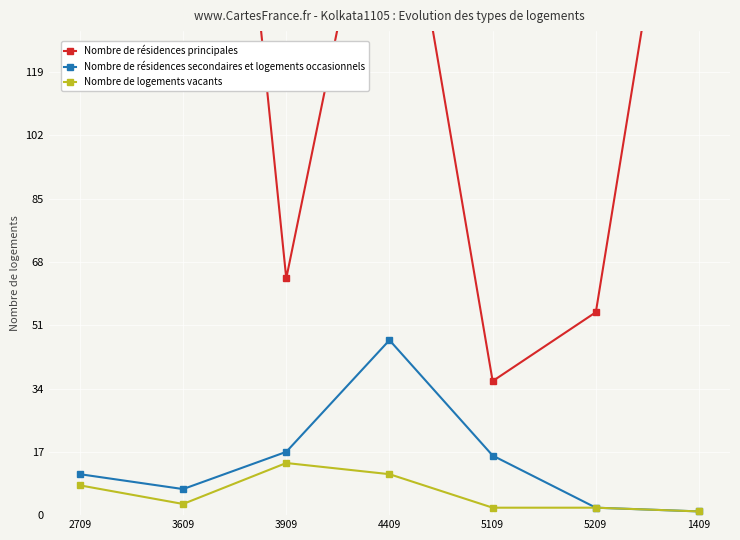

At which category does Nombre de résidences principales reach its first local peak?

4409